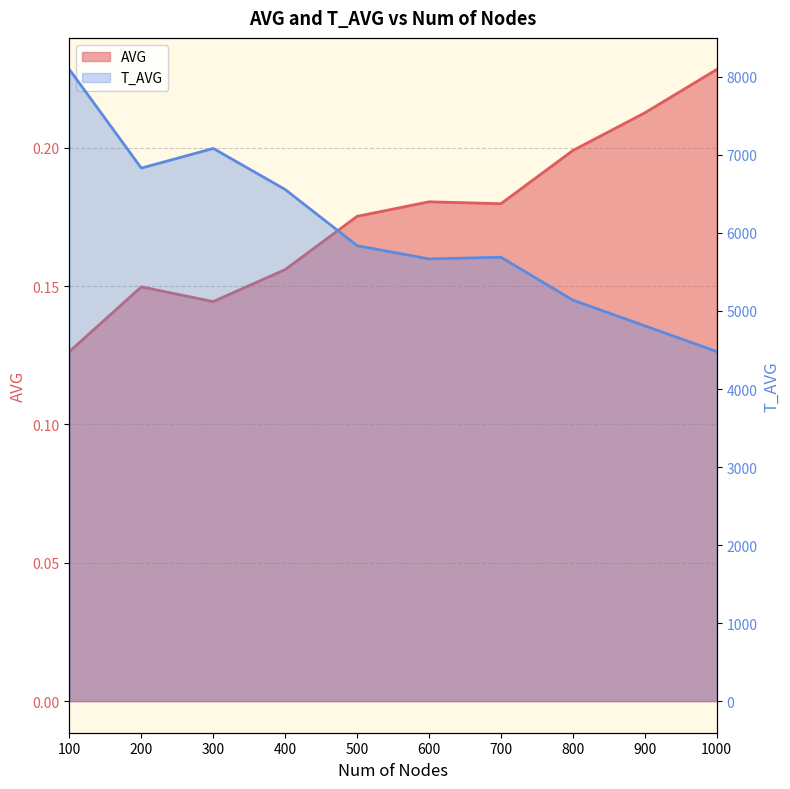

What is the value of the AVG point at the 2nd from the left?

0.1